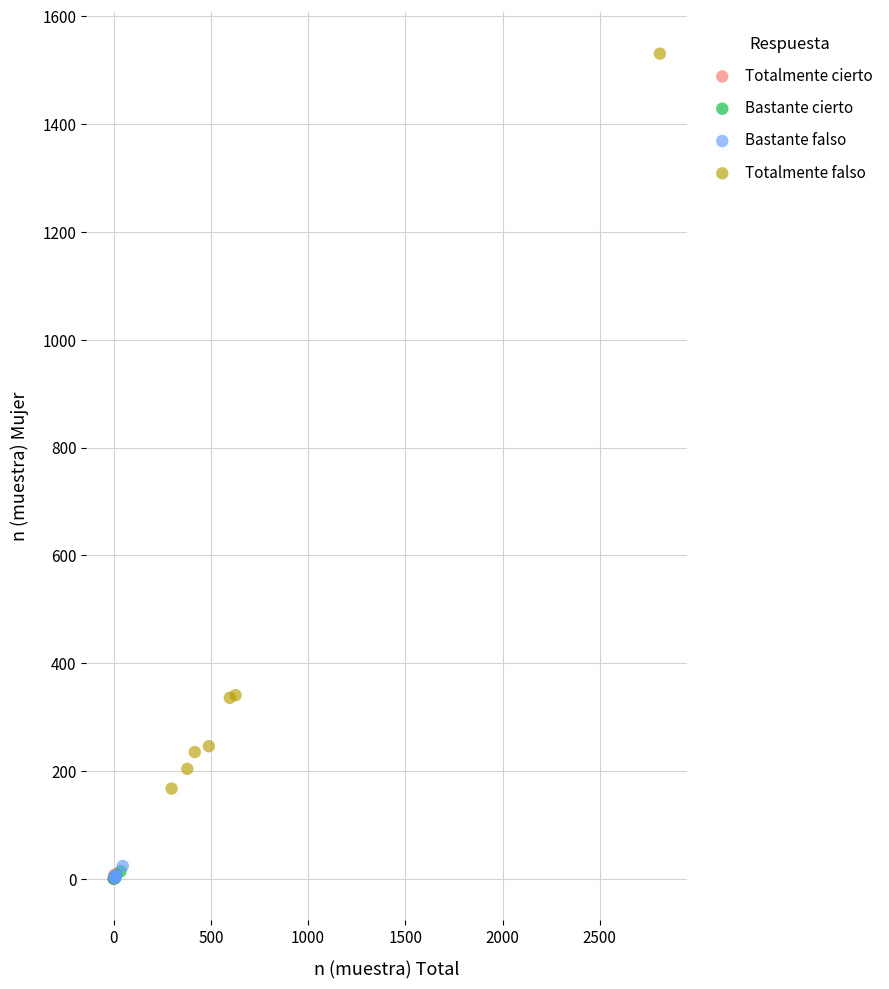

Which series contains the highest Y value?

Totalmente falso